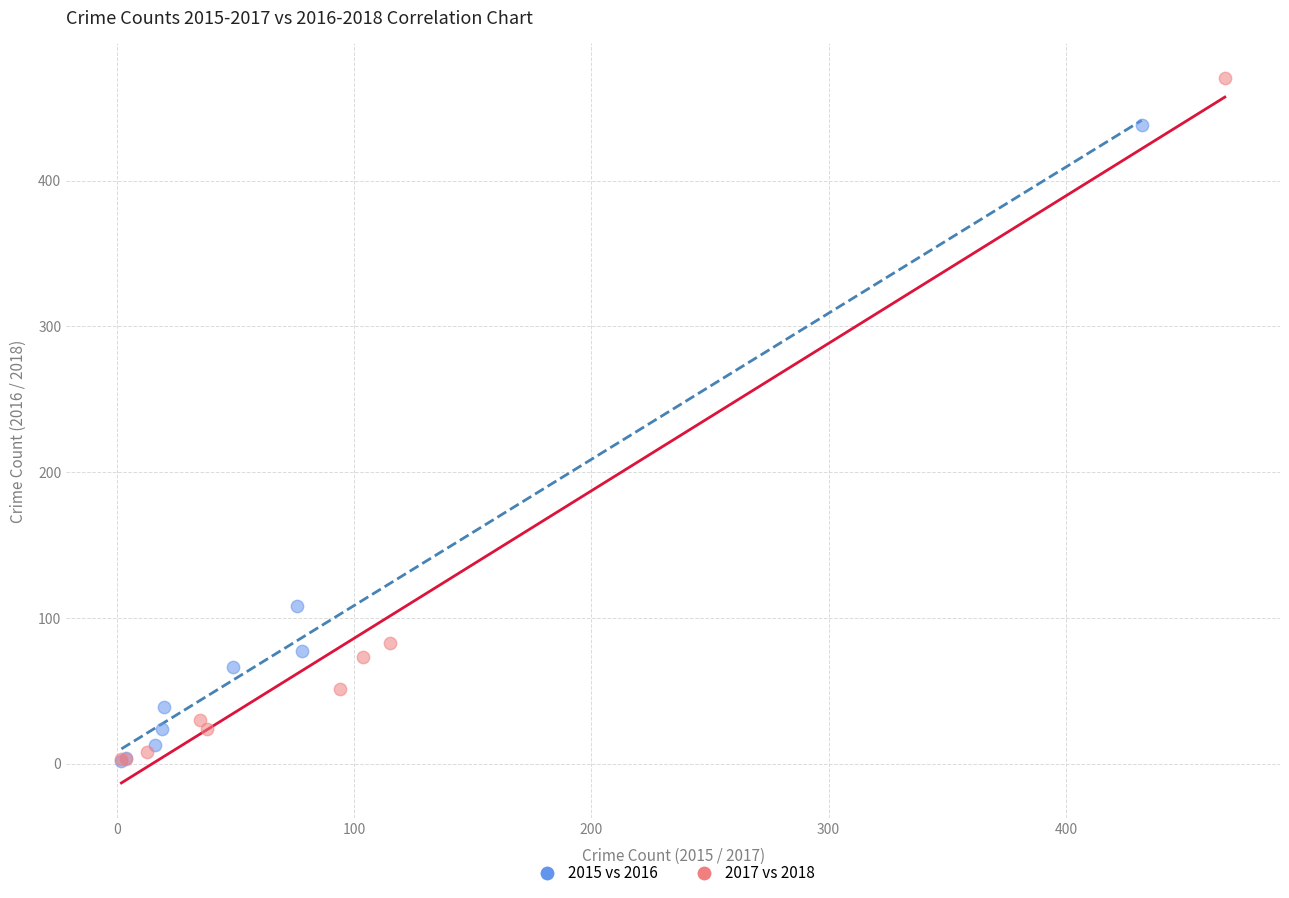

Which series contains the highest Y value?

2017 vs 2018